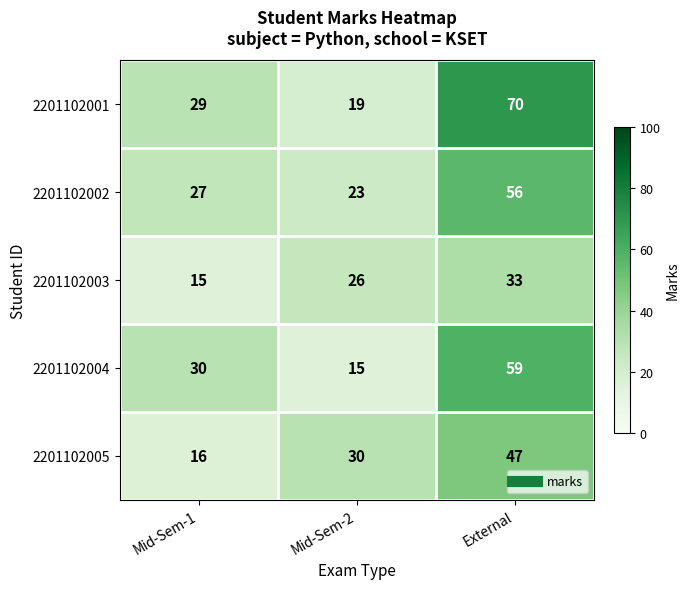

Count the number of data series in this chart.

5